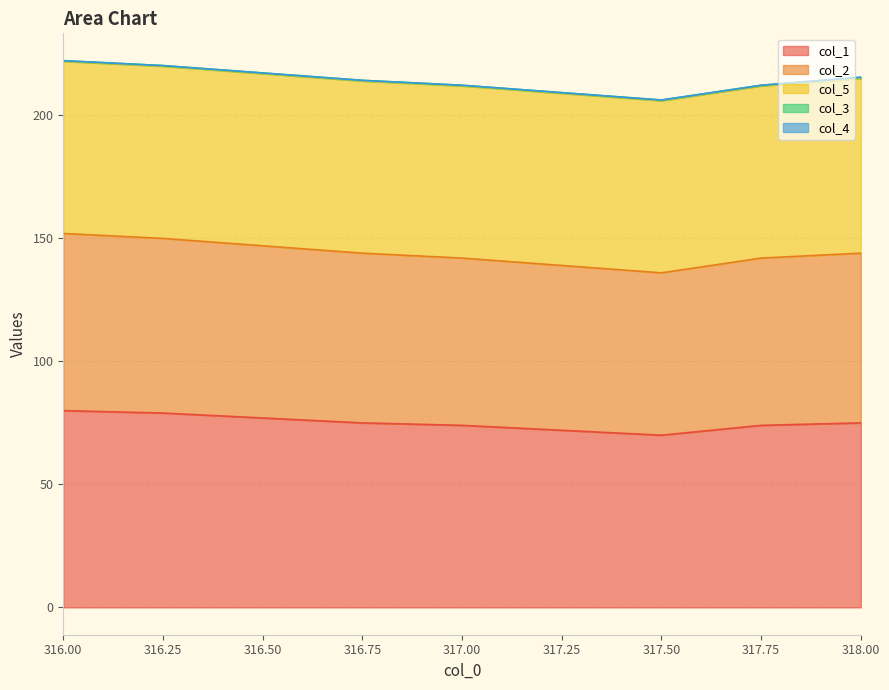

Rank the categories by col_1 value from lowest to highest.

317.5, 317.25, 317.0, 317.75, 316.75, 318.0, 316.5, 316.25, 316.0